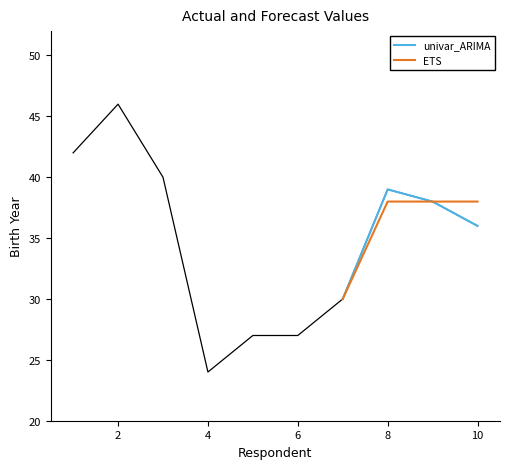

At which label does univar_ARIMA first exceed 38?

8